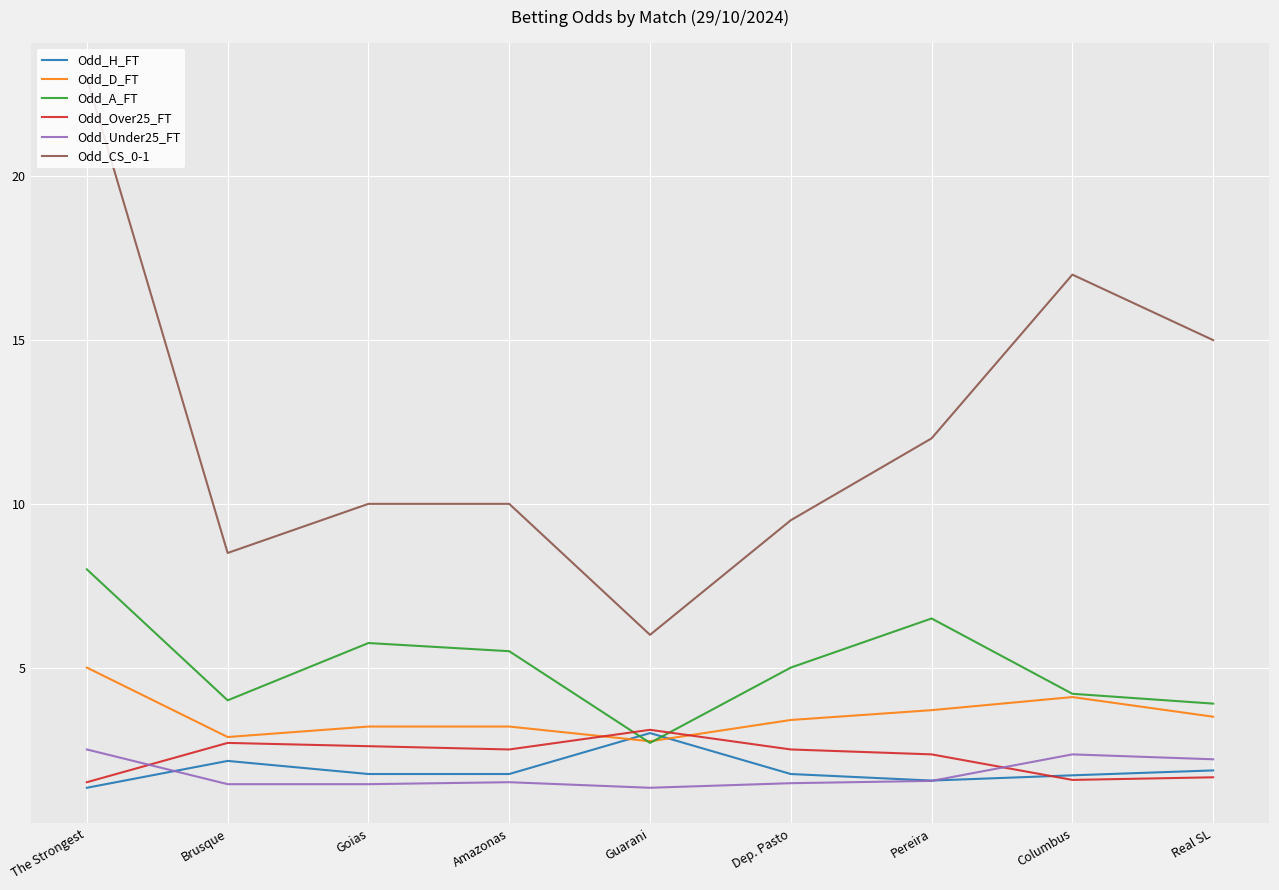

Does the chart display data point markers on the line(s)?

No